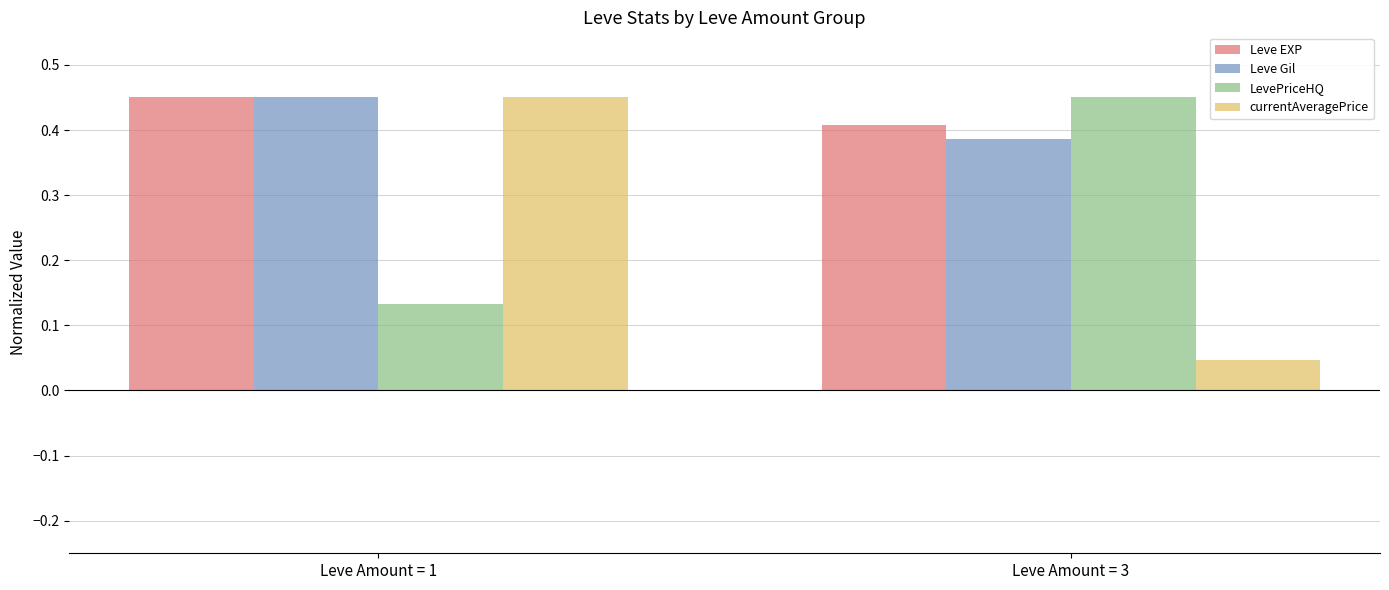

At how many categories does at least one series exceed 0?

2